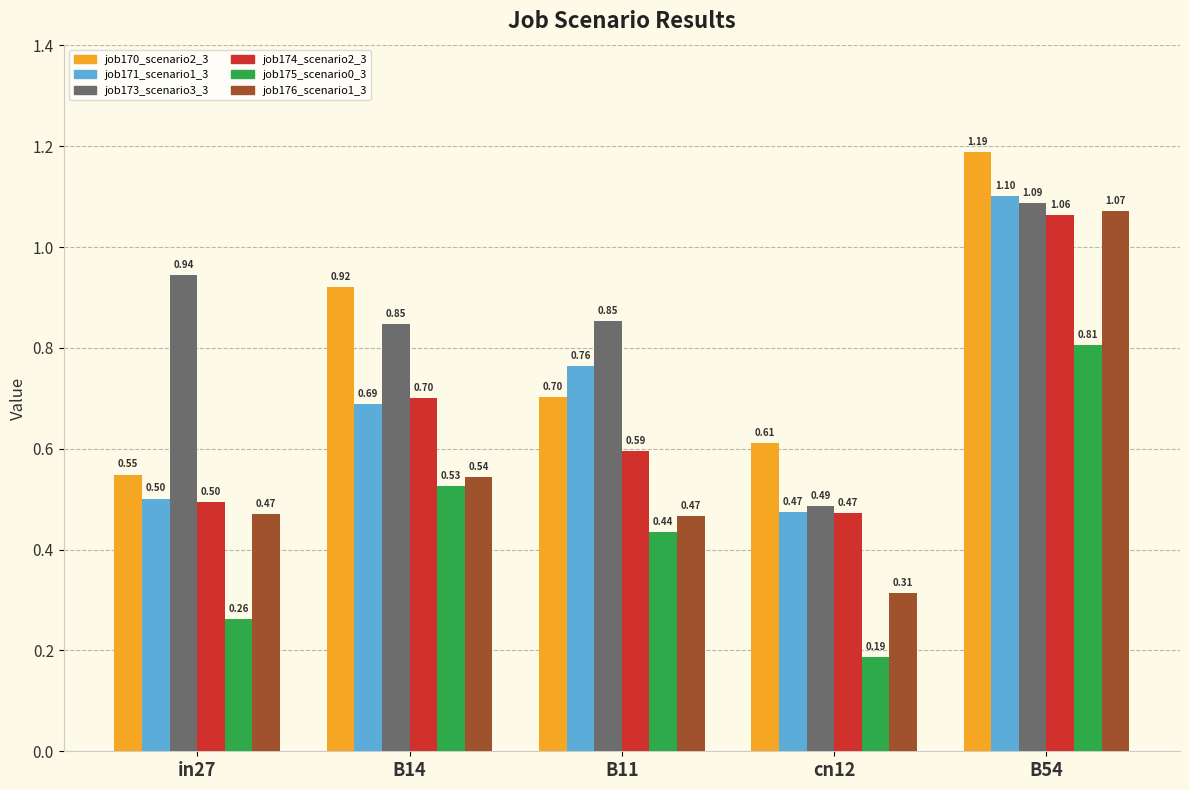

What is the total value across all series at B11?

3.8